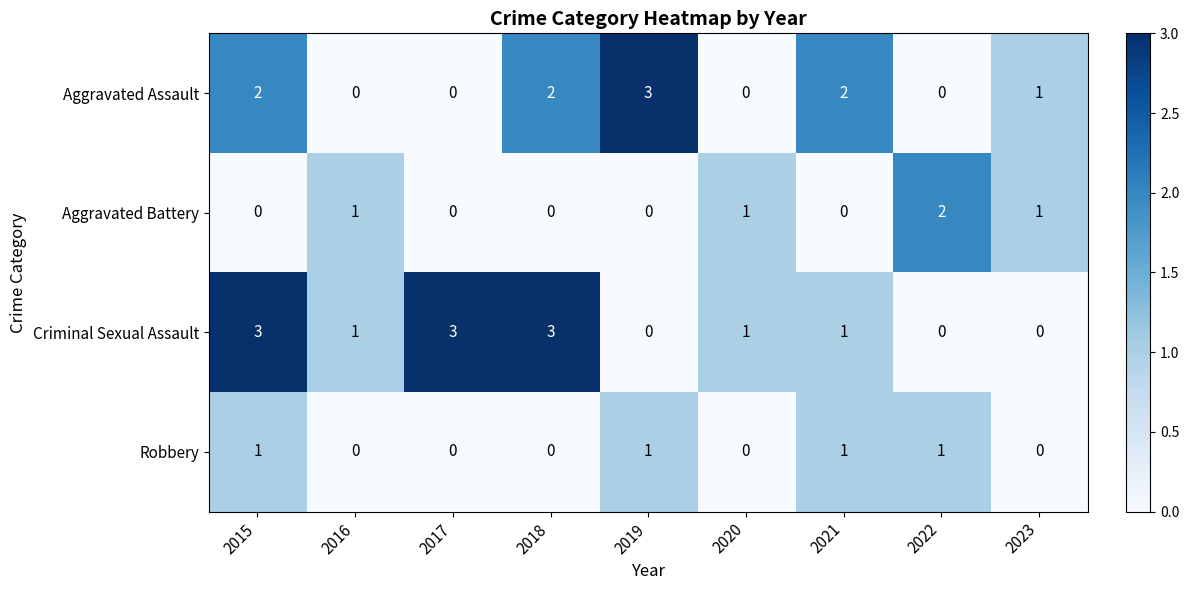

Count the number of data series in this chart.

4